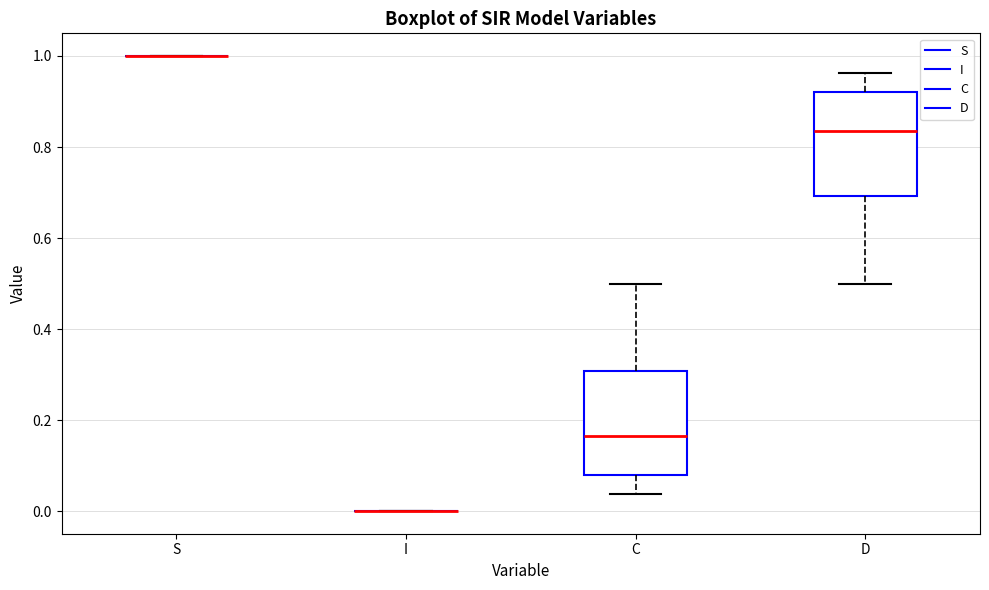

Reading left to right, transcribe this box plot: for each box, give where its median line is, the range the box spans, and where its two whiskers end, as read against the y-axis. The values are not printed on the chart, so give them approximately, as read against the axis.

S: box collapsed to a line at 1.00, whiskers 1.00 to 1.00
I: box collapsed to a line at 0.00, whiskers 0.00 to 0.00
C: median 0.16, box 0.08 to 0.30, whiskers 0.04 to 0.50
D: median 0.84, box 0.70 to 0.92, whiskers 0.50 to 0.96